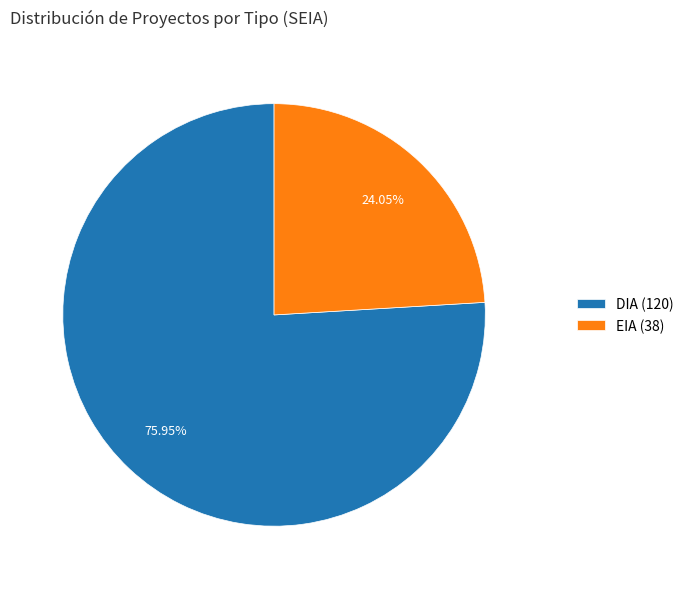

Does DIA represent more than half of the total?

Yes